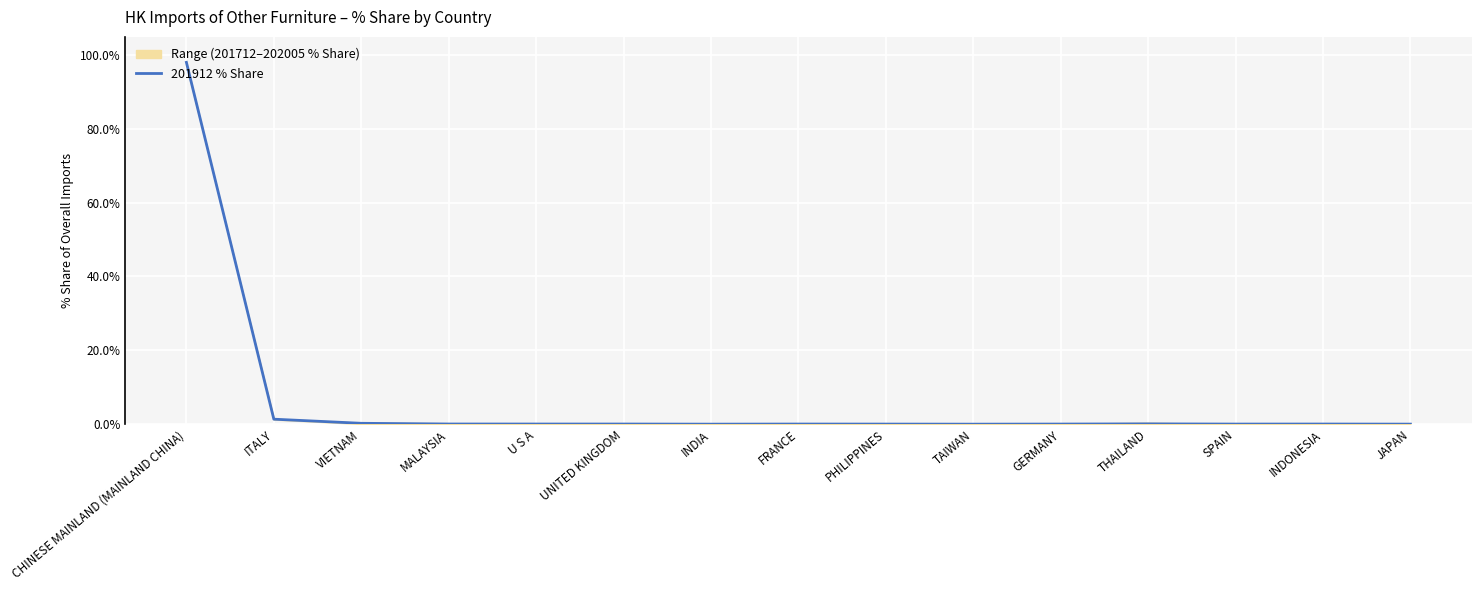

Reading left to right, extract all data points from this chart.

CHINESE MAINLAND (MAINLAND CHINA)=98.0	ITALY=1.3	VIETNAM=0.2	MALAYSIA=0.0	U S A=0.0	UNITED KINGDOM=0.0	INDIA=0.0	FRANCE=0.0	PHILIPPINES=0.0	TAIWAN=0.0	GERMANY=0.0	THAILAND=0.1	SPAIN=0.0	INDONESIA=0.0	JAPAN=0.0